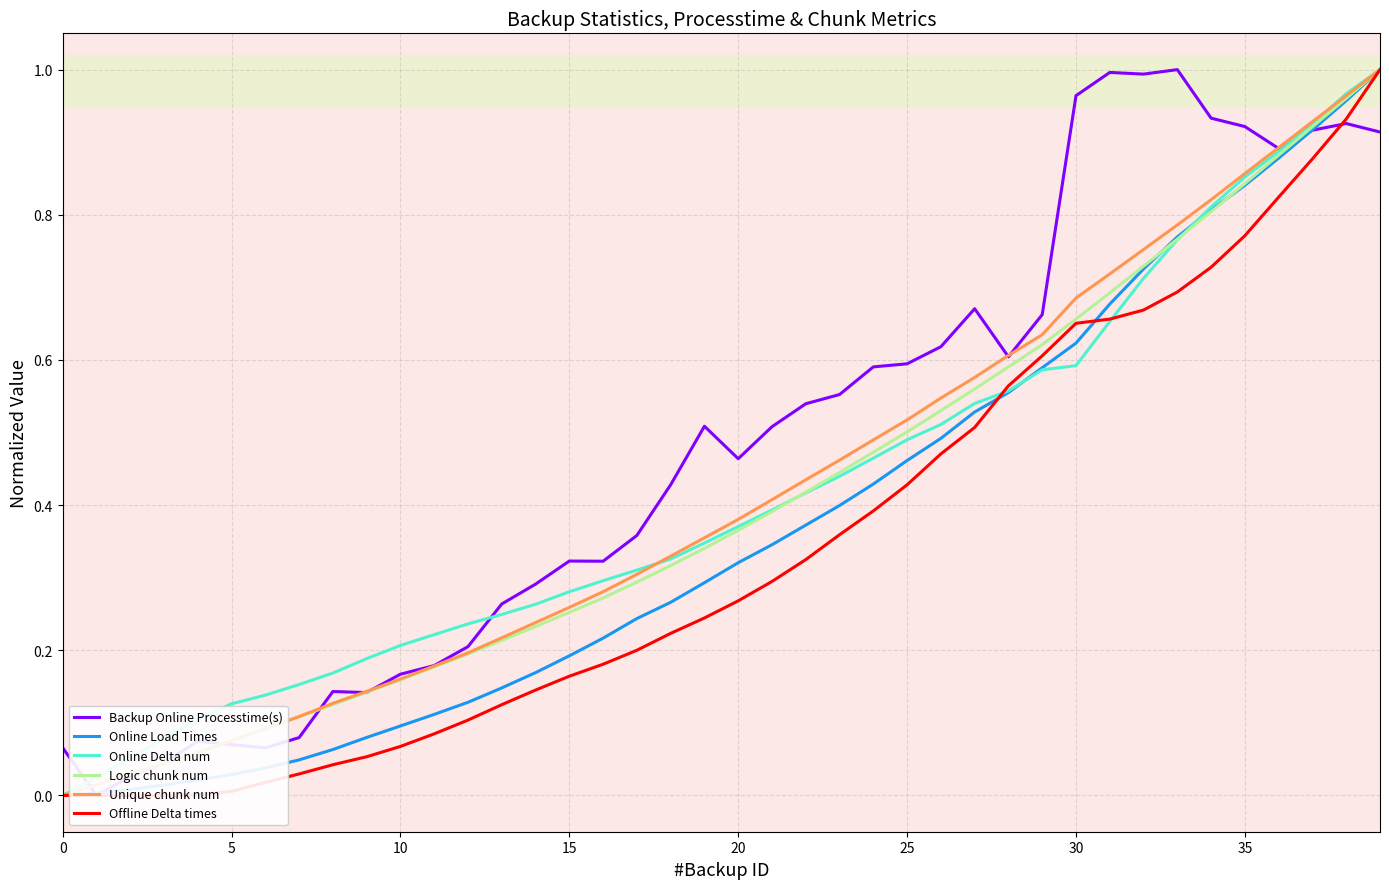

What are all the series names shown in the legend?

Backup Online Processtime(s), Online Load Times, Online Delta num, Logic chunk num, Unique chunk num, Offline Delta times